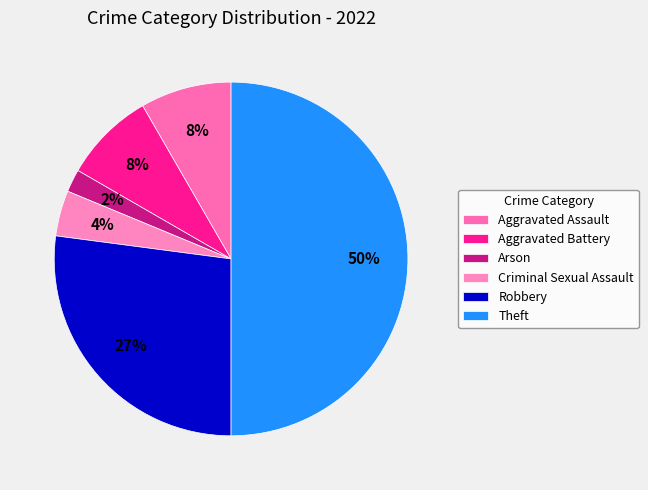

How many segments does this pie chart have?

6